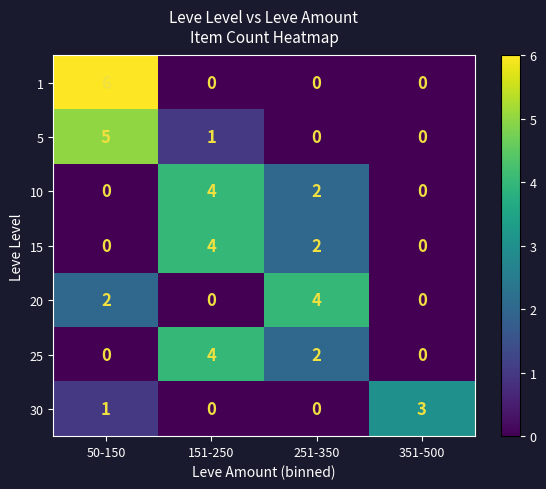

Is it true that 1 equals 0 at 351-500?

True